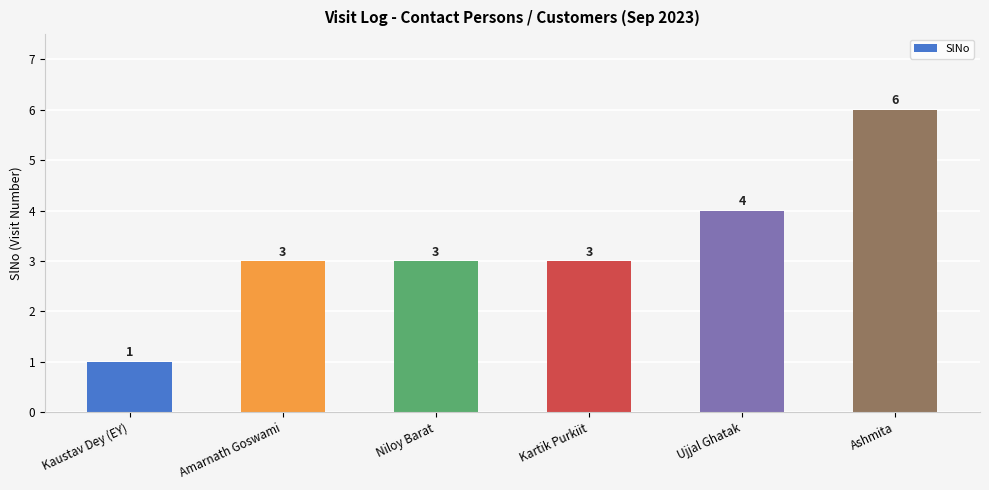

Is it true that the value at Niloy Barat is 3?

True